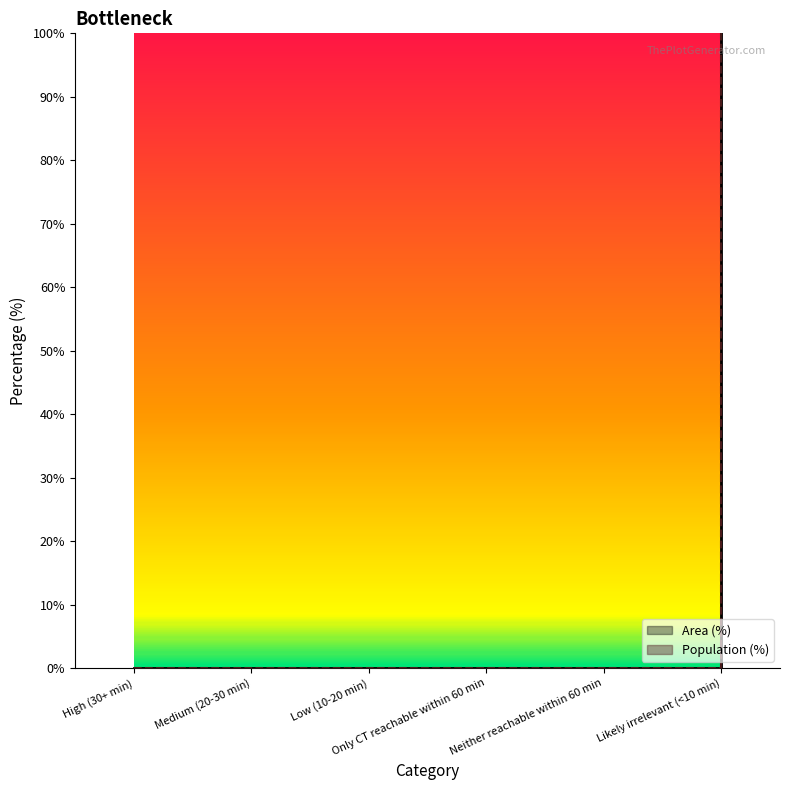

The value of Population (%) at High (30+ min) is 0. True or false?

True